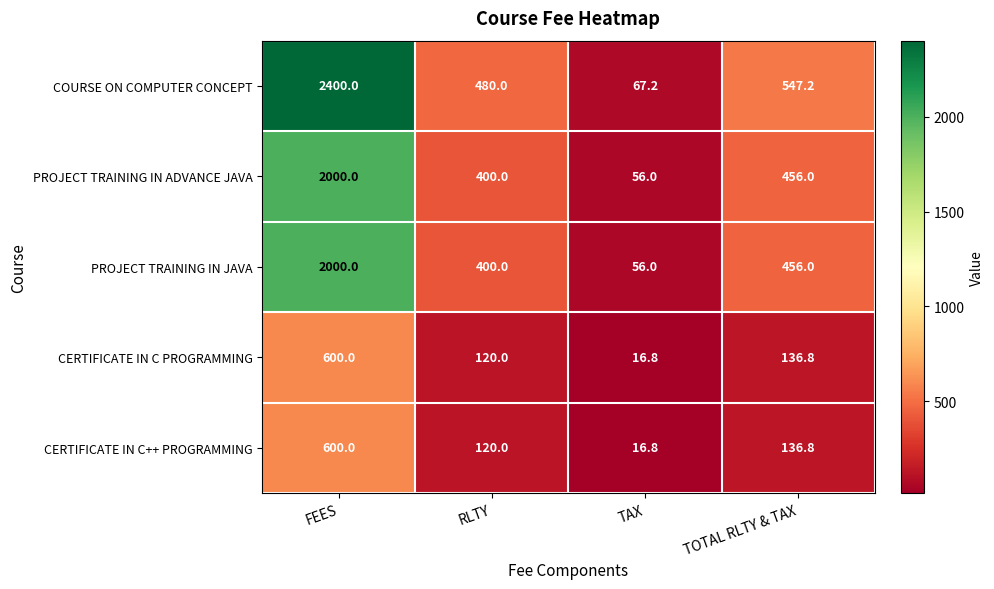

Count the number of categories in the chart.

4